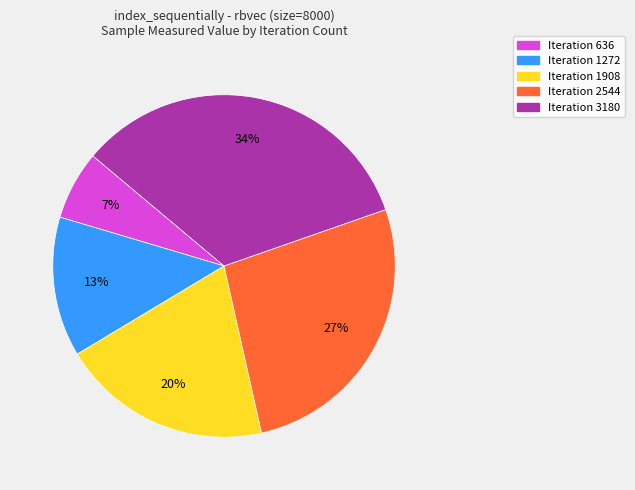

How many slices are in this pie chart?

5